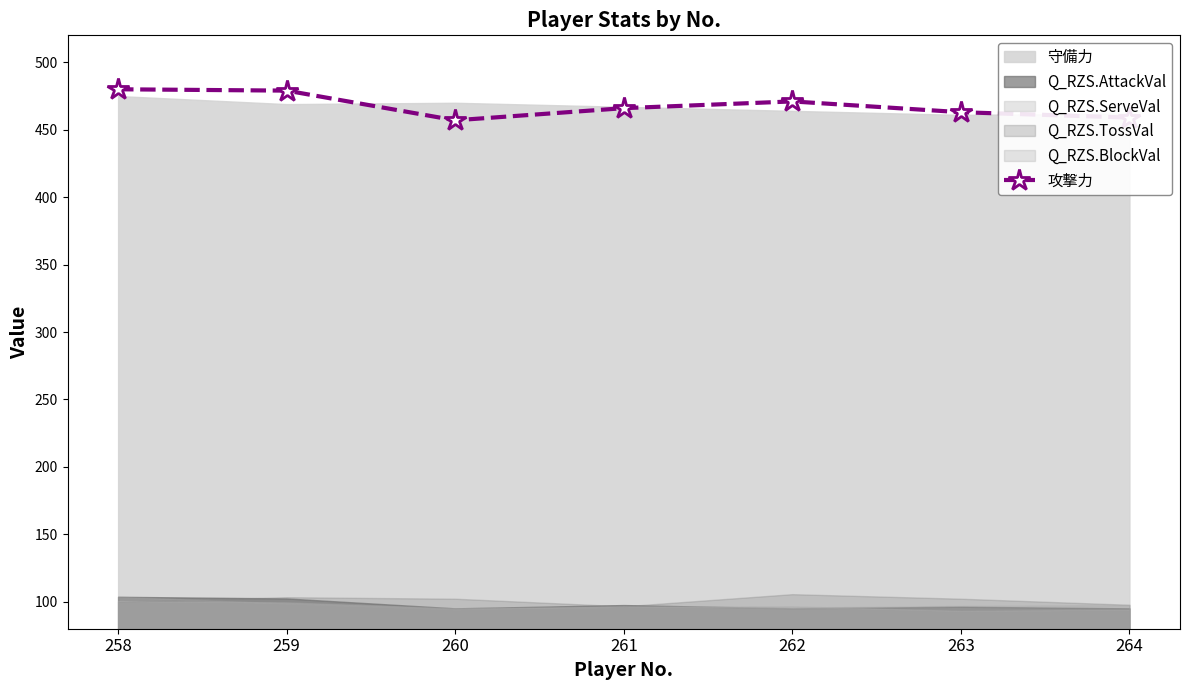

Read the value at 258, to the nearest 5.

480